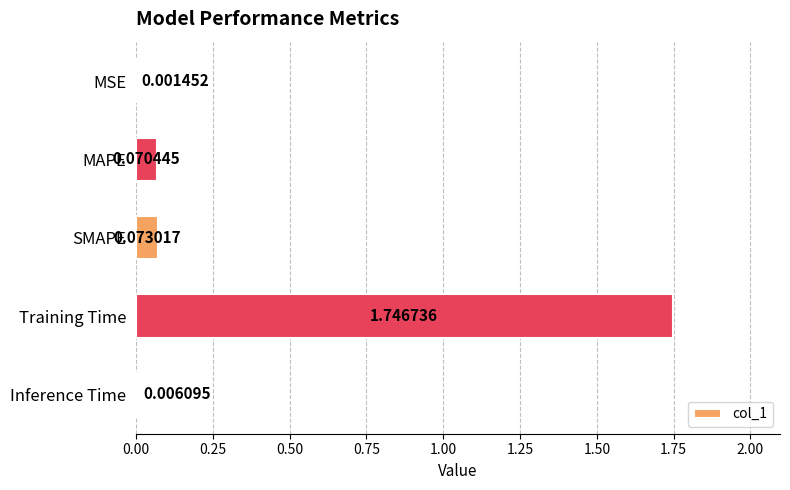

What is the sum of all values?

1.9